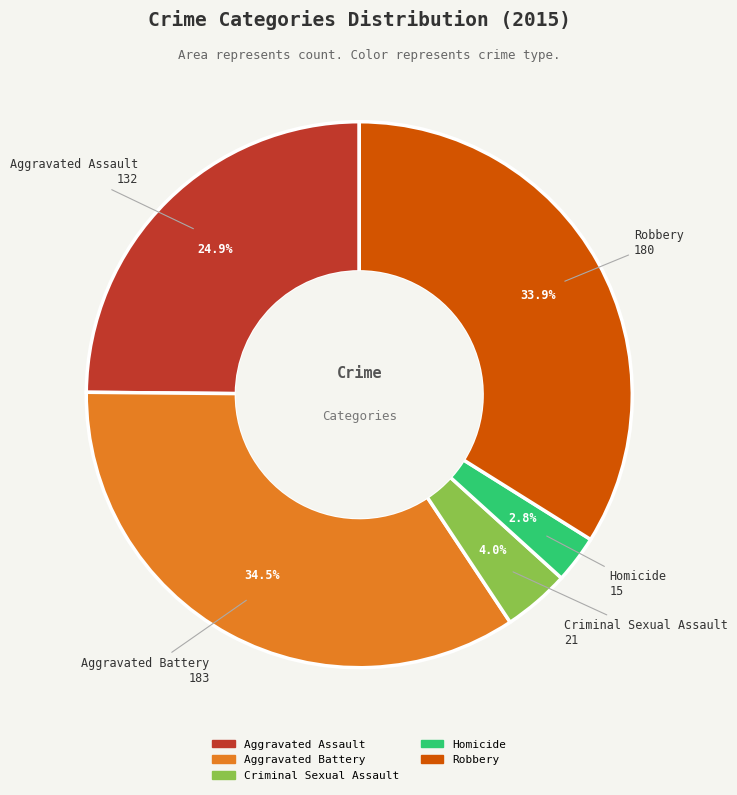

How many slices are in this pie chart?

5